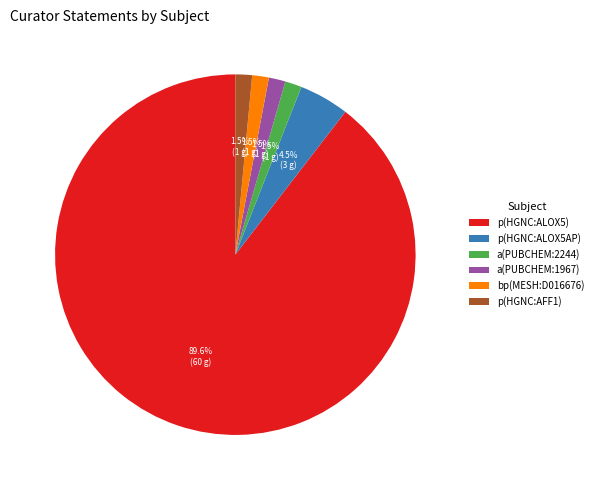

What is the ratio of the value at p(HGNC:AFF1) to the value at bp(MESH:D016676)?

1.0